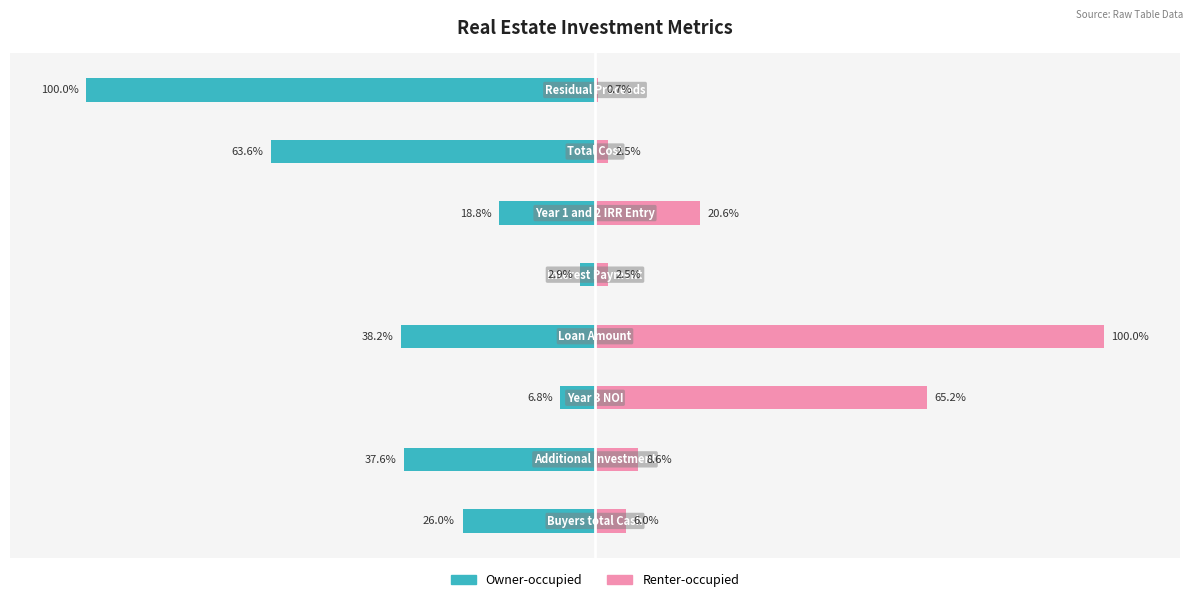

Reading right to left, what are all the values shown in this chart?

Owner-occupied: 7=-100.0	6=-63.6	5=-18.8	4=-2.9	3=-38.2	2=-6.8	1=-37.6	0=-26.0
Renter-occupied: 7=0.7	6=2.5	5=20.6	4=2.5	3=100.0	2=65.2	1=8.6	0=6.0